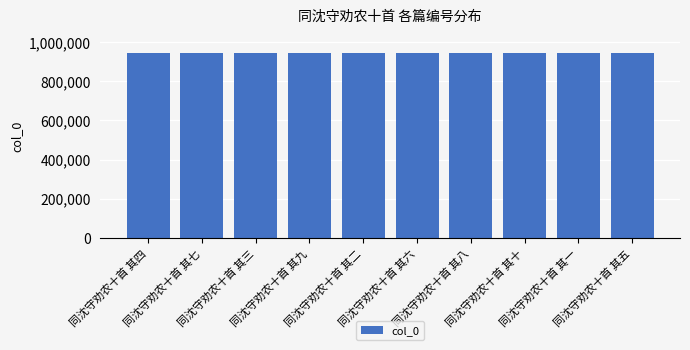

How many data points does each series have?

10